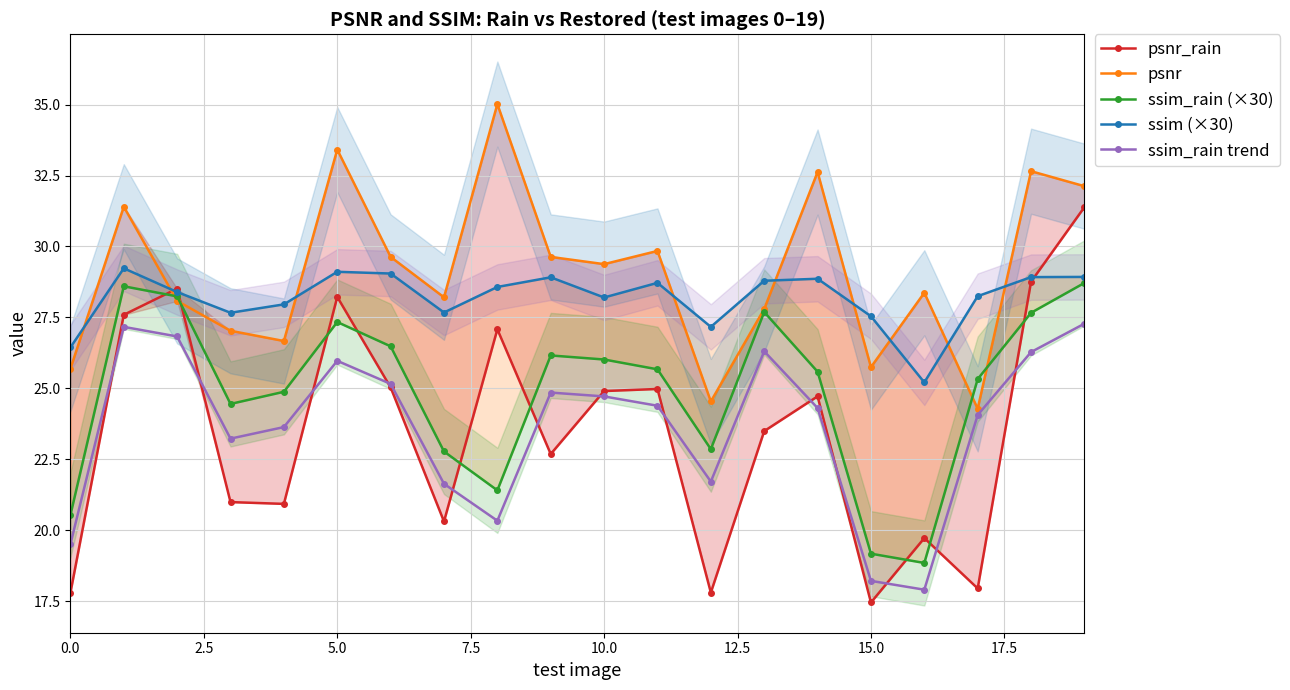

What position from the right is 14?

6